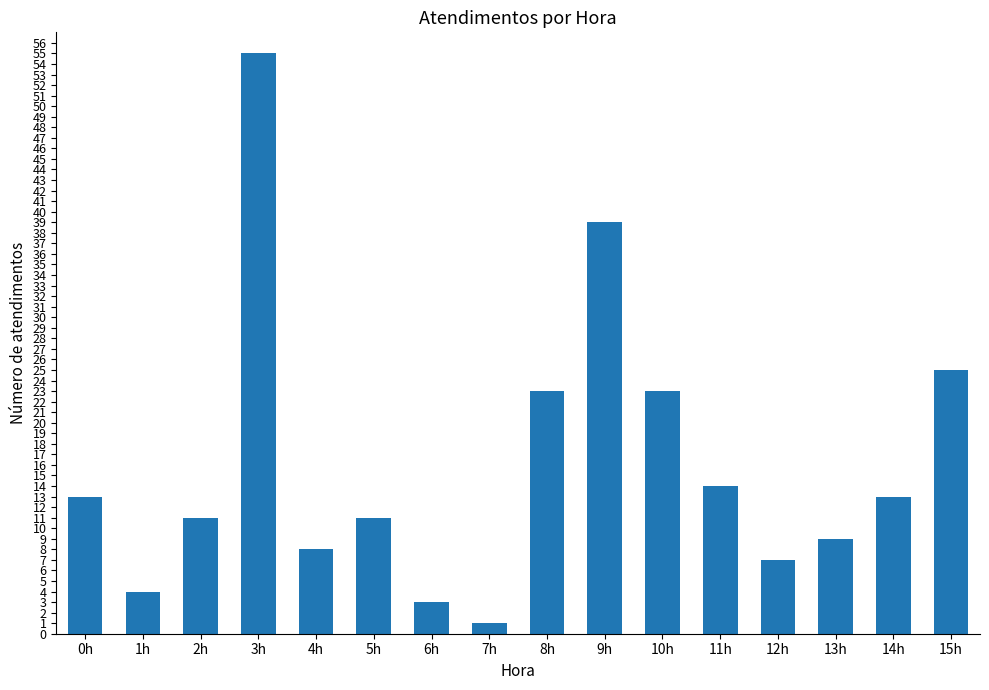

At which category does the chart reach its peak across all series?

3h